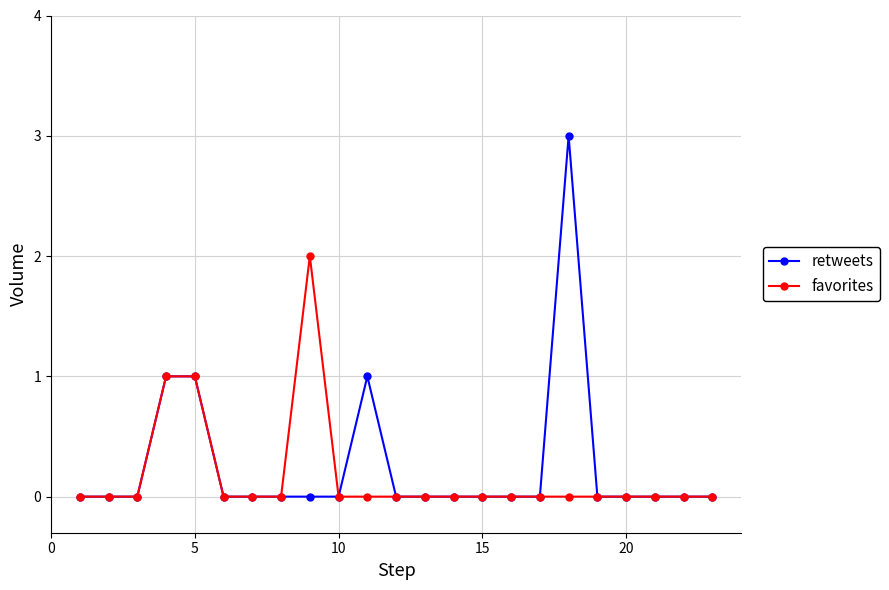

True or false: retweets has more than 1 interior local peaks.

True